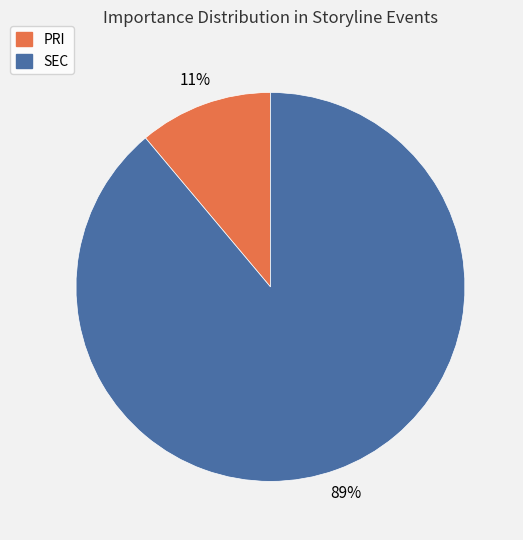

What percentage is the SEC slice, to the nearest percent?

89%